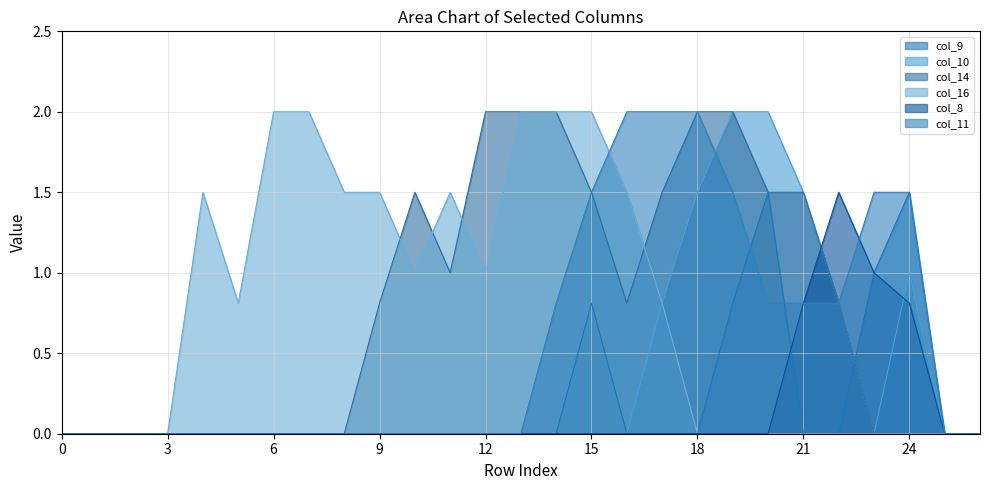

List the labels in order of col_10 value, largest first.

19, 20, 18, 21, 24, 17, 22, 0, 1, 2, 3, 4, 5, 6, 7, 8, 9, 10, 11, 12, 13, 14, 15, 16, 23, 25, 26